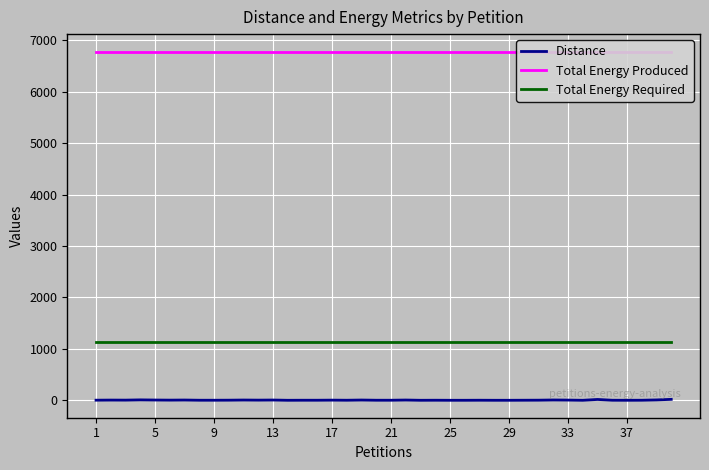

True or false: Distance and Total Energy Required intersect in this chart.

False